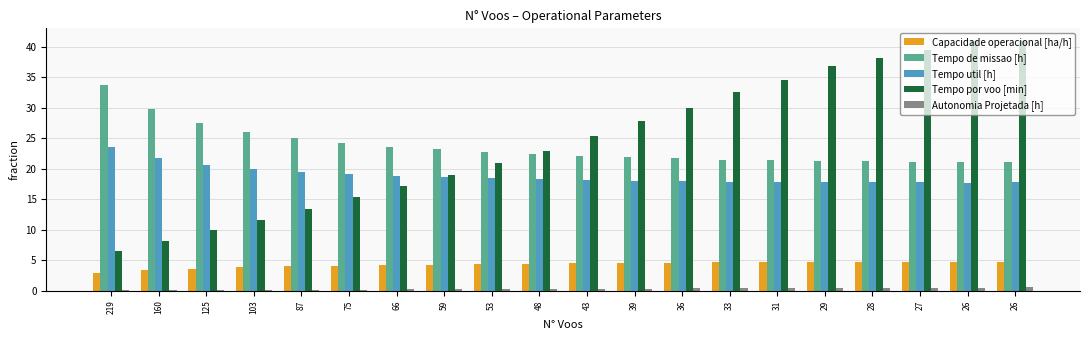

Count the number of categories in the chart.

20